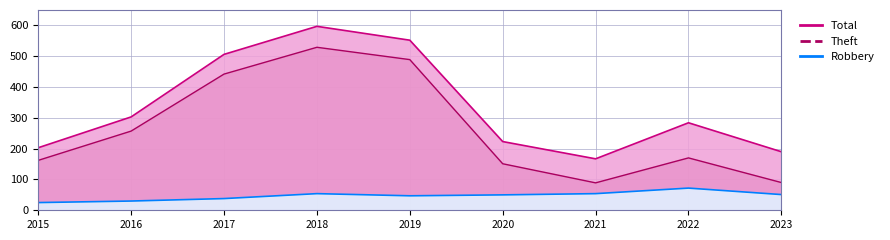

How many points are higher than both their immediate neighbors (excluding endpoints)?

2